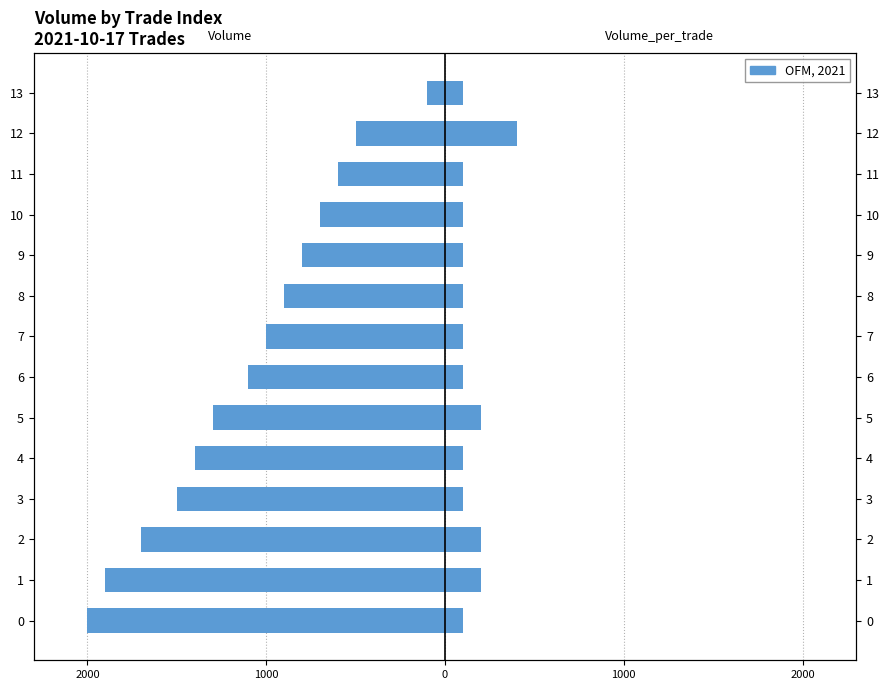

True or false: Volume_per_trade has a value of 161 at 13.

False